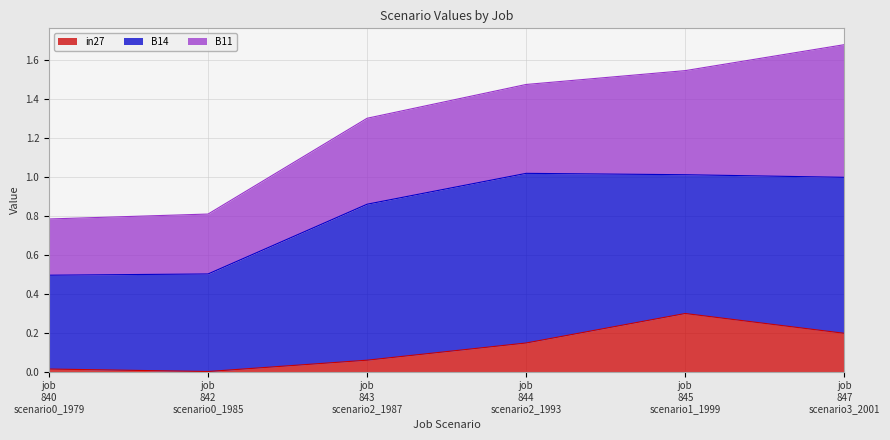

Reading left to right, list all the values displayed in this chart.

in27: job840_scenario0_1979=0.0	job842_scenario0_1985=0.0	job843_scenario2_1987=0.1	job844_scenario2_1993=0.1	job845_scenario1_1999=0.3	job847_scenario3_2001=0.2
B14: job840_scenario0_1979=0.5	job842_scenario0_1985=0.5	job843_scenario2_1987=0.8	job844_scenario2_1993=0.9	job845_scenario1_1999=0.7	job847_scenario3_2001=0.8
B11: job840_scenario0_1979=0.3	job842_scenario0_1985=0.3	job843_scenario2_1987=0.4	job844_scenario2_1993=0.5	job845_scenario1_1999=0.5	job847_scenario3_2001=0.7